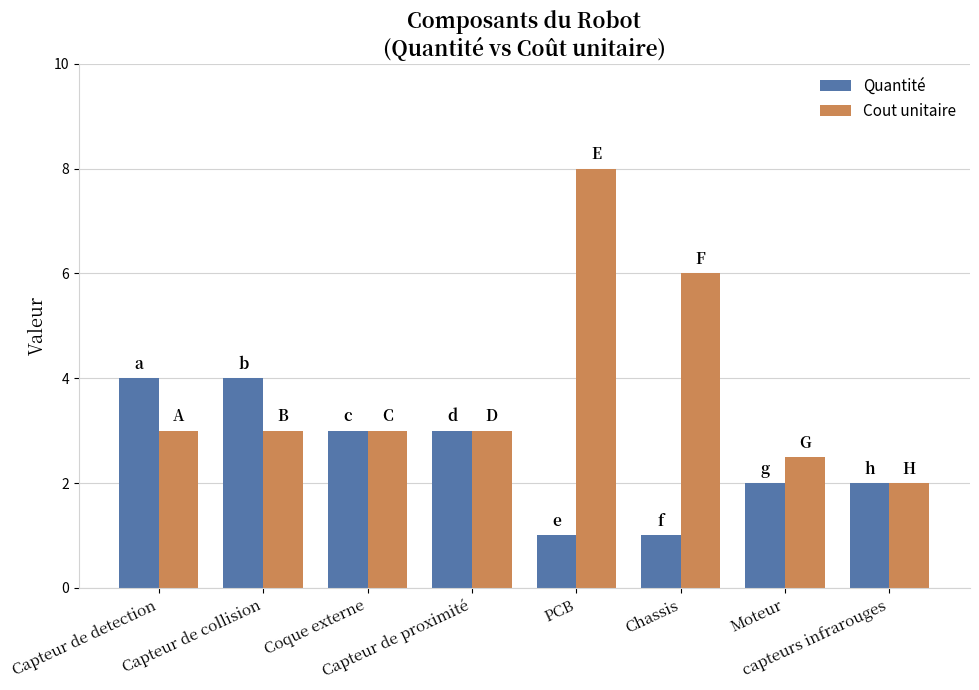

What is the average value of the Quantité series?

2.5